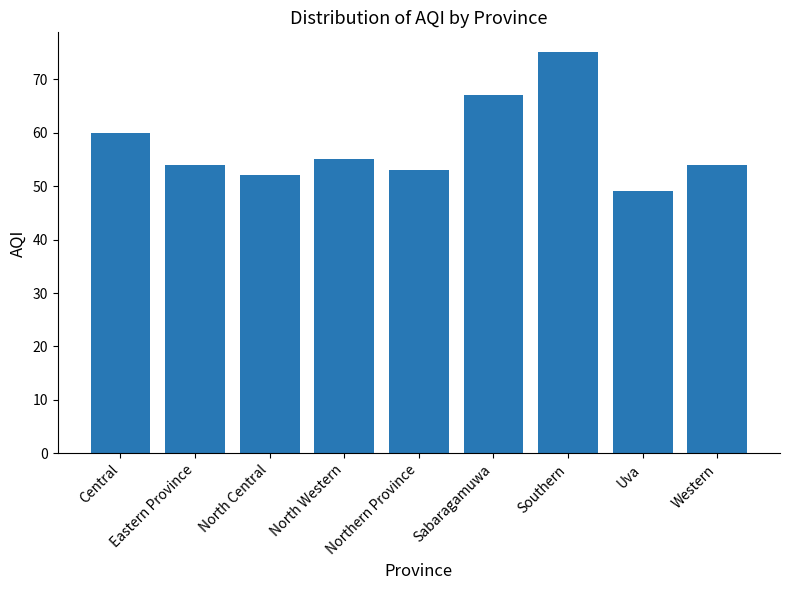

What is the label of the 8th bar from the right?

Eastern Province